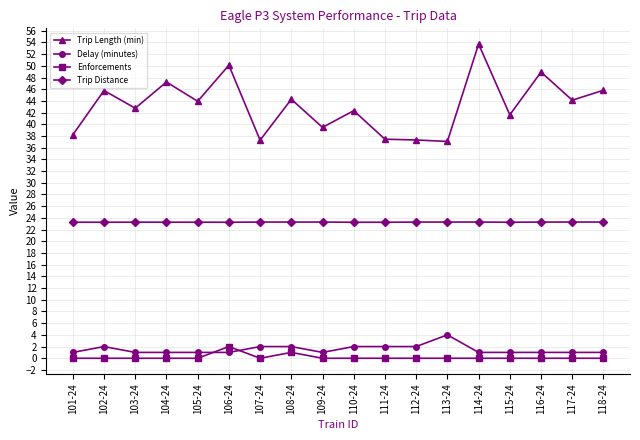

What is the label of the 17th point from the right?

102-24